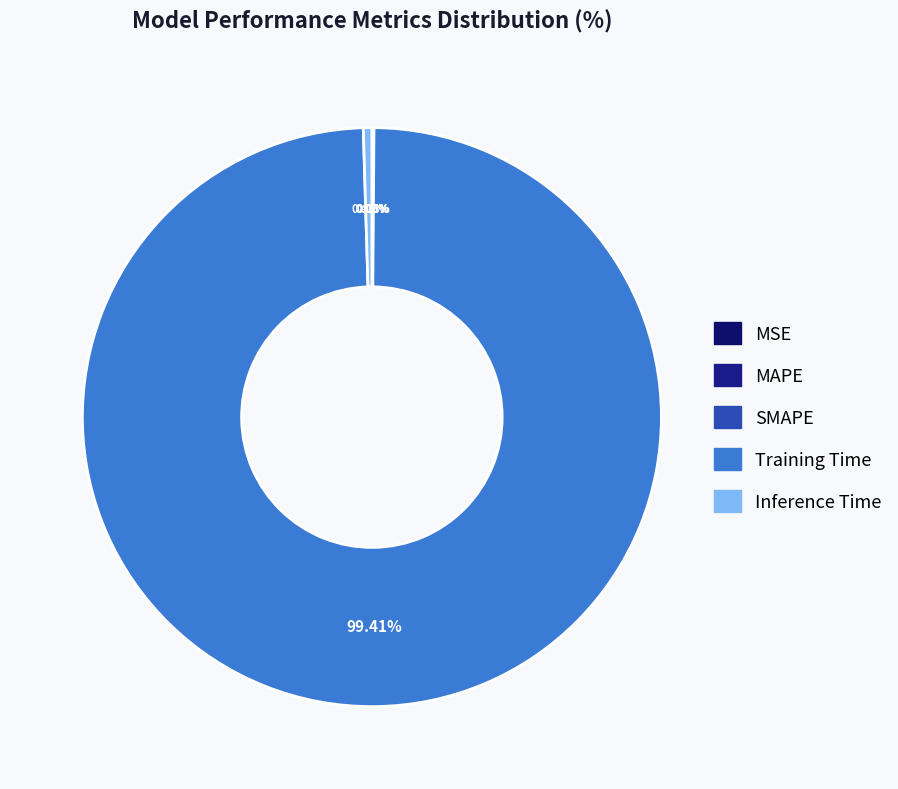

How many slices are in this pie chart?

5